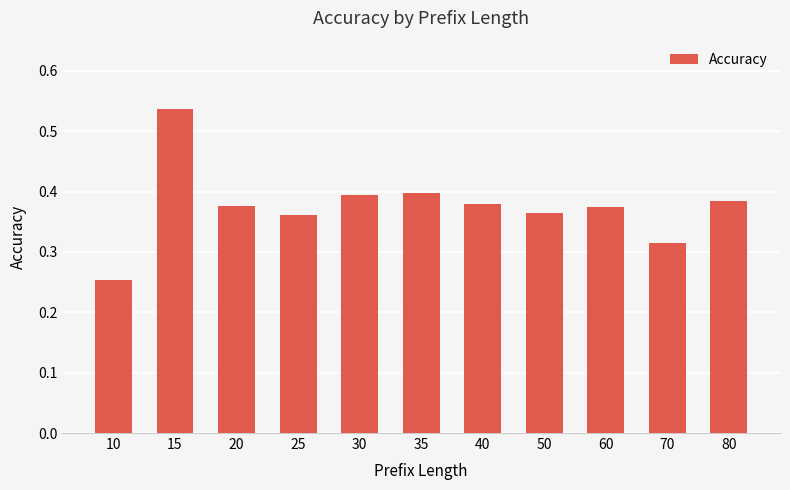

What is the sum of all values?

4.1